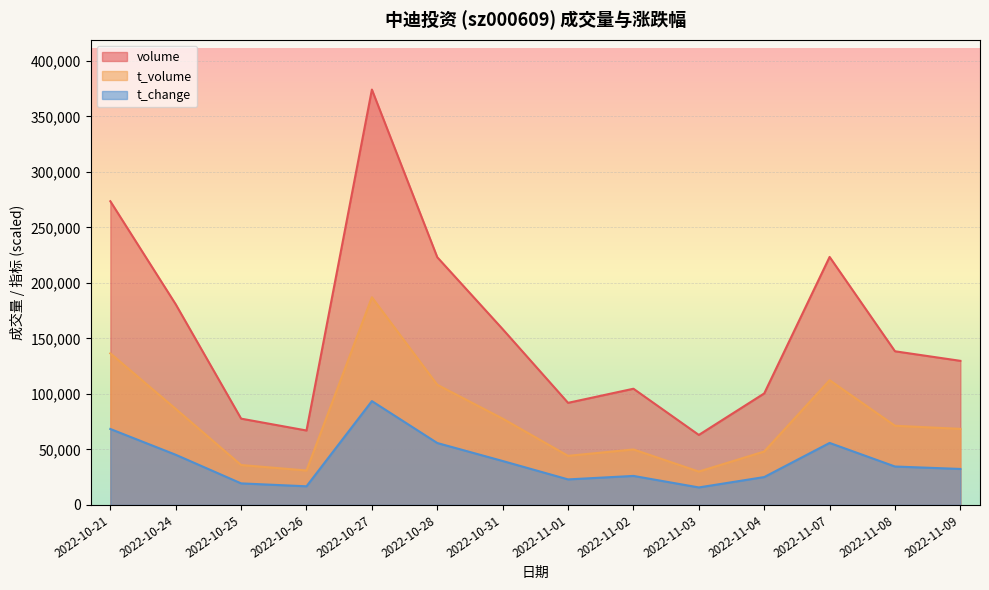

Reading left to right, what are all the values shown in this chart?

volume: 2022-10-21=273566.0	2022-10-24=180723.0	2022-10-25=77737.0	2022-10-26=67055.0	2022-10-27=374161.0	2022-10-28=223131.0	2022-10-31=158365.0	2022-11-01=91976.0	2022-11-02=104682.0	2022-11-03=63064.0	2022-11-04=100459.0	2022-11-07=223407.0	2022-11-08=138413.0	2022-11-09=129800.0
t_volume: 2022-10-21=136544.1	2022-10-24=86521.3	2022-10-25=35950.7	2022-10-26=31020.3	2022-10-27=187080.5	2022-10-28=108245.8	2022-10-31=77739.1	2022-11-01=44219.3	2022-11-02=49988.6	2022-11-03=30044.5	2022-11-04=48131.1	2022-11-07=112380.1	2022-11-08=71327.9	2022-11-09=68520.3
t_change: 2022-10-21=68420.9	2022-10-24=45200.2	2022-10-25=19423.7	2022-10-26=16794.9	2022-10-27=93540.2	2022-10-28=55788.3	2022-10-31=39577.5	2022-11-01=23001.7	2022-11-02=26141.6	2022-11-03=15772.6	2022-11-04=25119.3	2022-11-07=55861.3	2022-11-08=34612.1	2022-11-09=32421.4